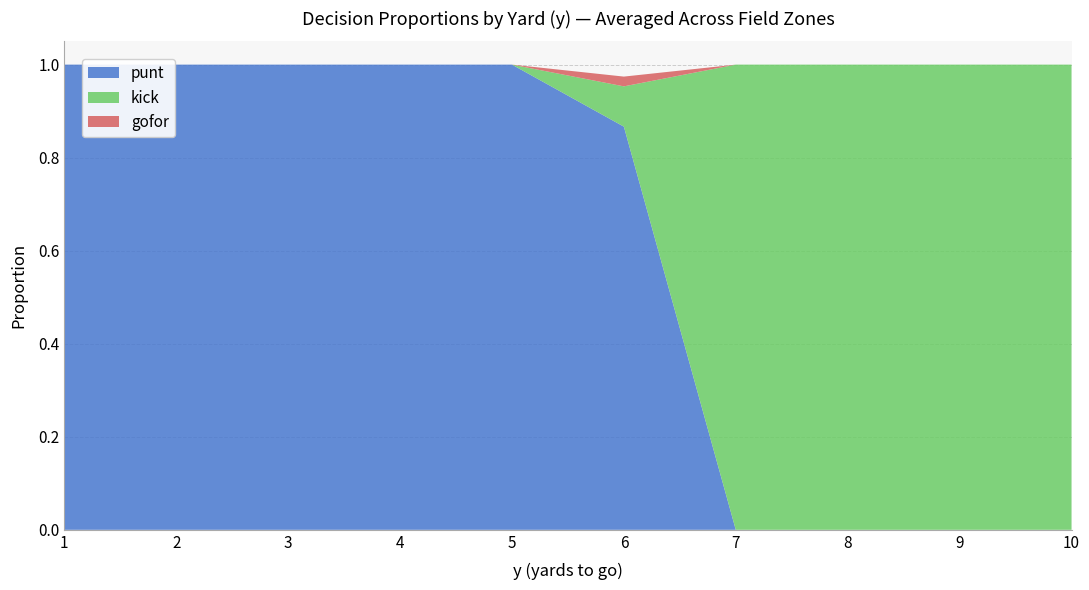

Reading left to right, what are all the values shown in this chart?

punt: 1.0	1.0	1.0	1.0	1.0	0.9	0.0	0.0	0.0	0.0
kick: 0.0	0.0	0.0	0.0	0.0	0.1	1.0	1.0	1.0	1.0
gofor: 0.0	0.0	0.0	0.0	0.0	0.0	0.0	0.0	0.0	0.0